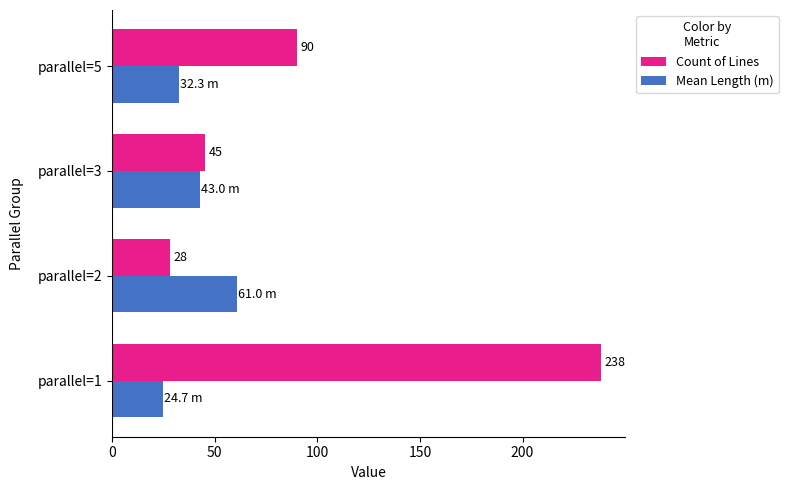

At which label is Count of Lines closest to 133?

parallel=5